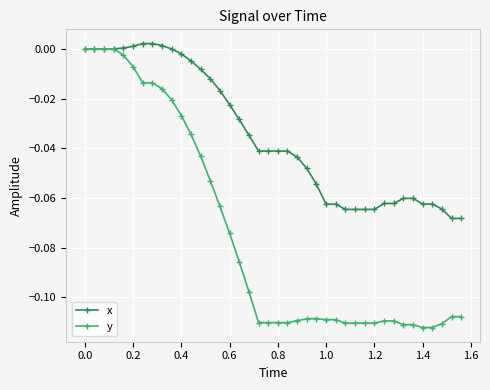

What is the sum of all y values?

-3.0